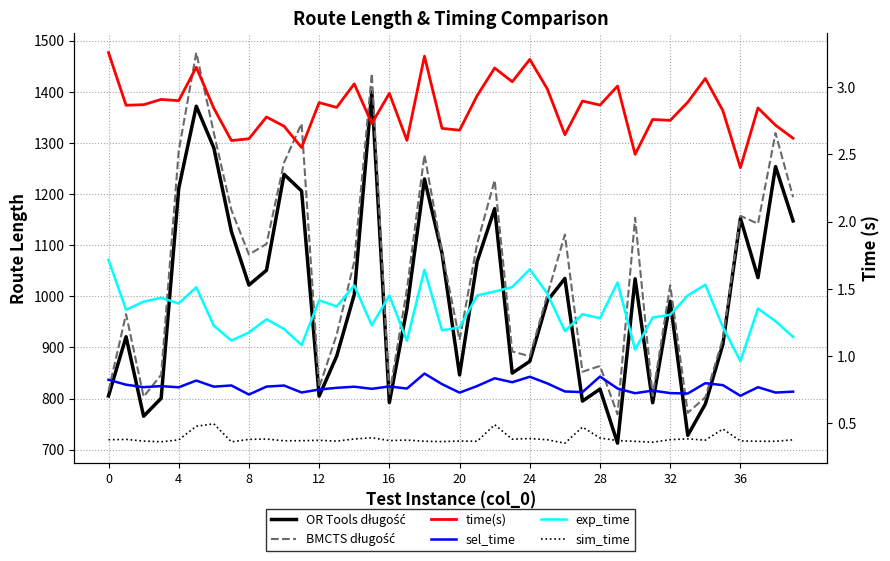

What is the smallest value displayed?

0.4